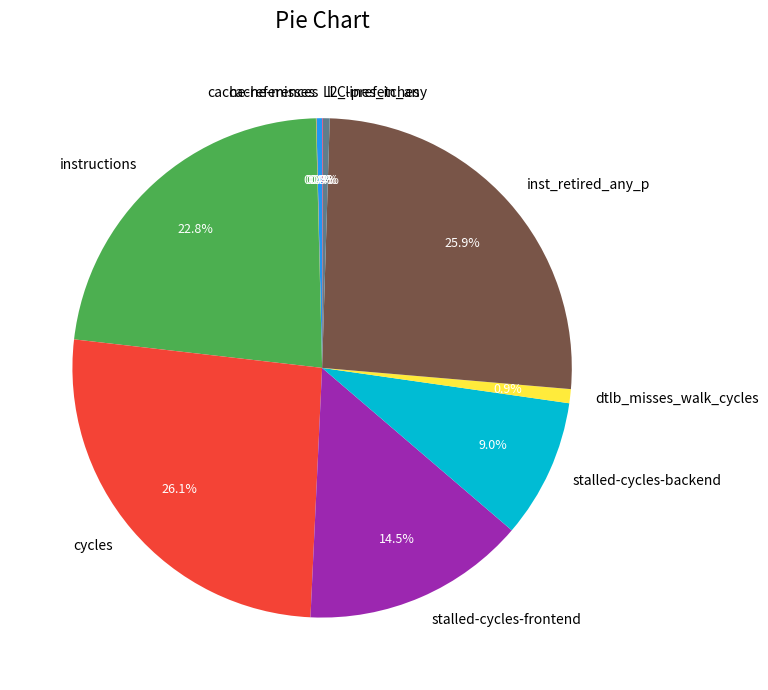

To the nearest percent, what is the difference between the stalled-cycles-backend and inst_retired_any_p slice percentages?

17%